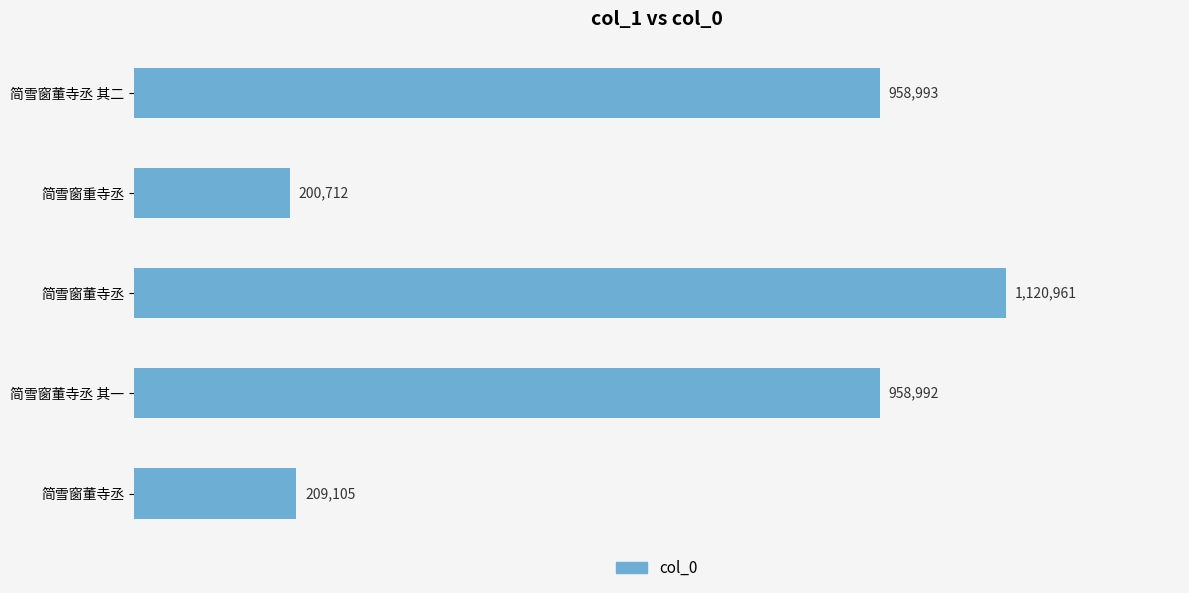

How many values are below 958992?

2